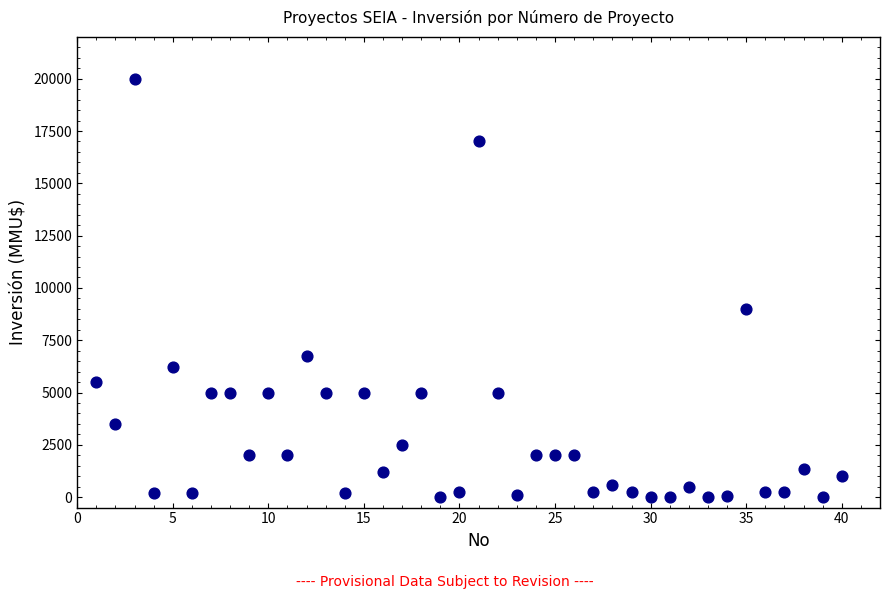

What Y value in the scatter plot is closest to 10000?

9000